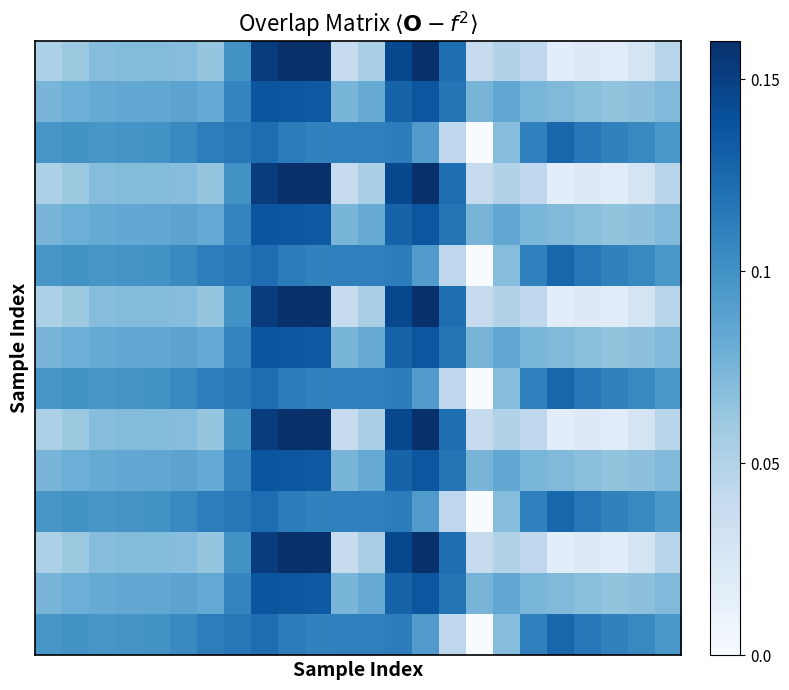

How many series are shown in this chart?

15